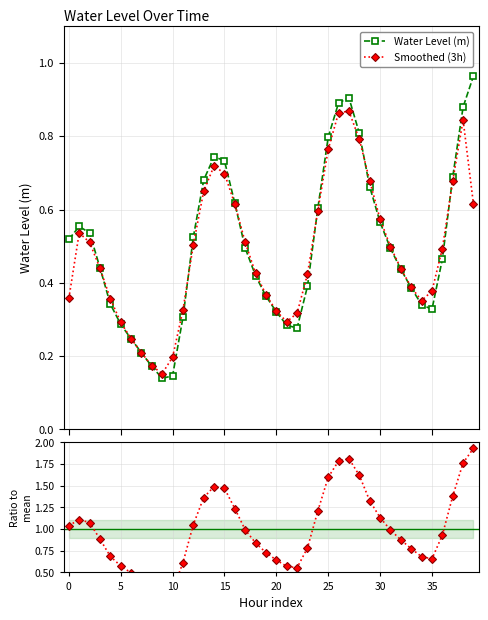

Reading left to right, list all the values displayed in this chart.

Water Level (m): 0.5	0.6	0.5	0.4	0.3	0.3	0.2	0.2	0.2	0.1	0.1	0.3	0.5	0.7	0.7	0.7	0.6	0.5	0.4	0.4	0.3	0.3	0.3	0.4	0.6	0.8	0.9	0.9	0.8	0.7	0.6	0.5	0.4	0.4	0.3	0.3	0.5	0.7	0.9	1.0
Smoothed (3h): 0.4	0.5	0.5	0.4	0.4	0.3	0.2	0.2	0.2	0.2	0.2	0.3	0.5	0.7	0.7	0.7	0.6	0.5	0.4	0.4	0.3	0.3	0.3	0.4	0.6	0.8	0.9	0.9	0.8	0.7	0.6	0.5	0.4	0.4	0.4	0.4	0.5	0.7	0.8	0.6
Ratio to mean: 1.0	1.1	1.1	0.9	0.7	0.6	0.5	0.4	0.3	0.3	0.3	0.6	1.1	1.4	1.5	1.5	1.2	1.0	0.8	0.7	0.6	0.6	0.6	0.8	1.2	1.6	1.8	1.8	1.6	1.3	1.1	1.0	0.9	0.8	0.7	0.7	0.9	1.4	1.8	1.9